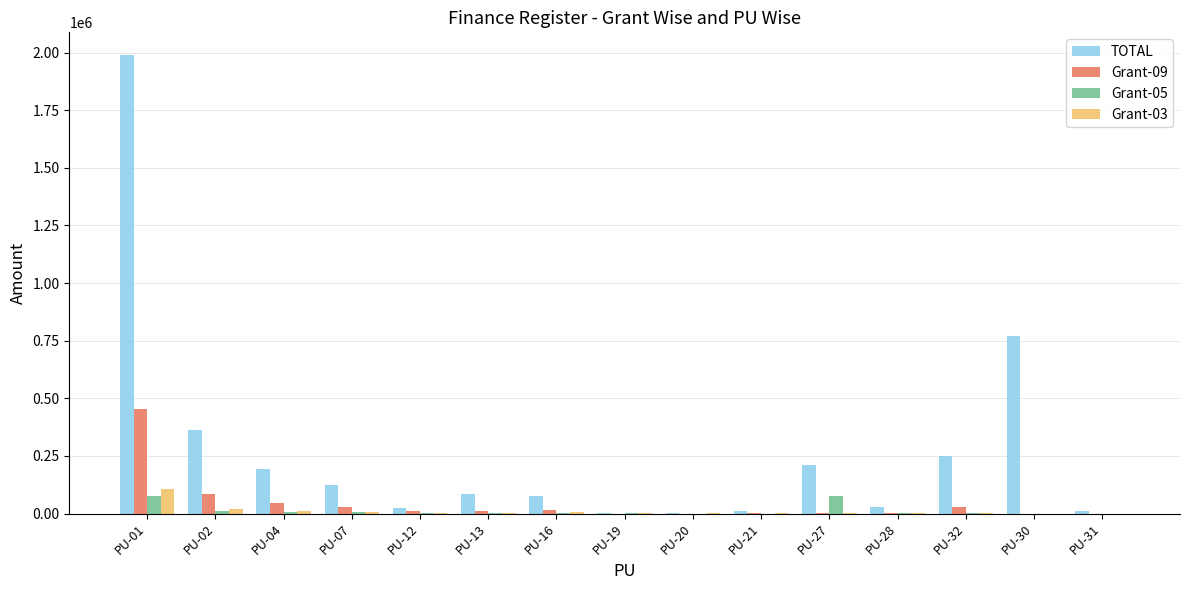

How many groups of bars are there?

15